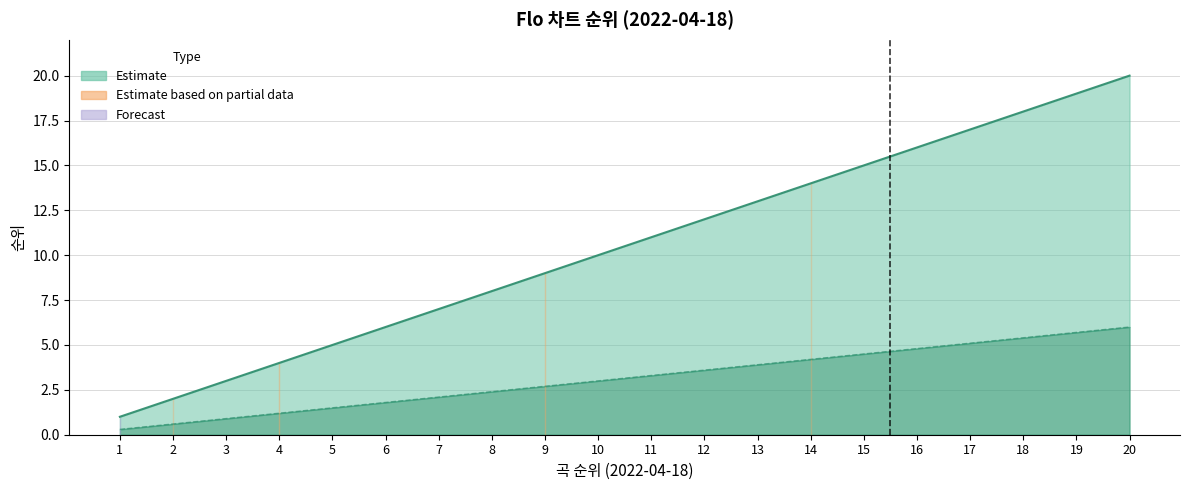

What is the total value across all series at 19?

24.7